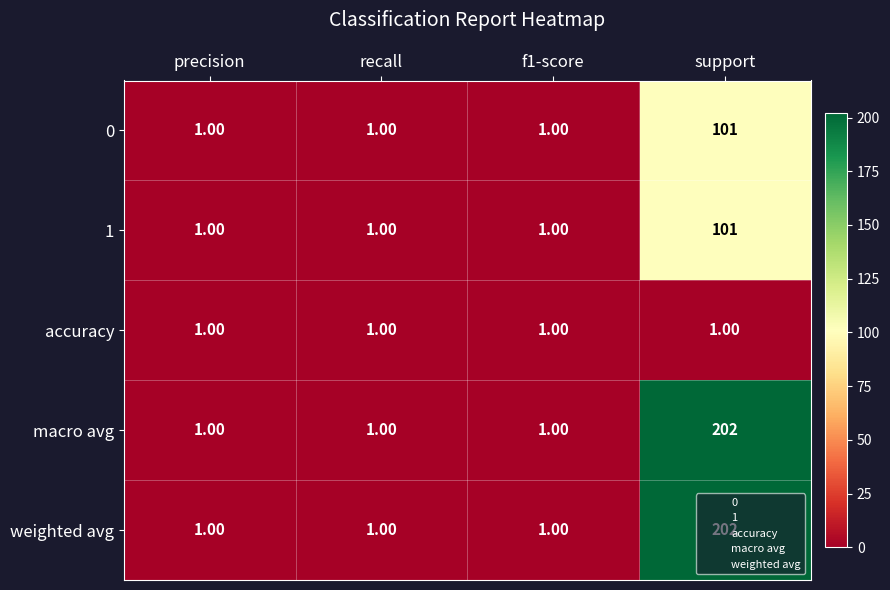

What is the difference between the maximum and minimum values in the macro avg series?

201